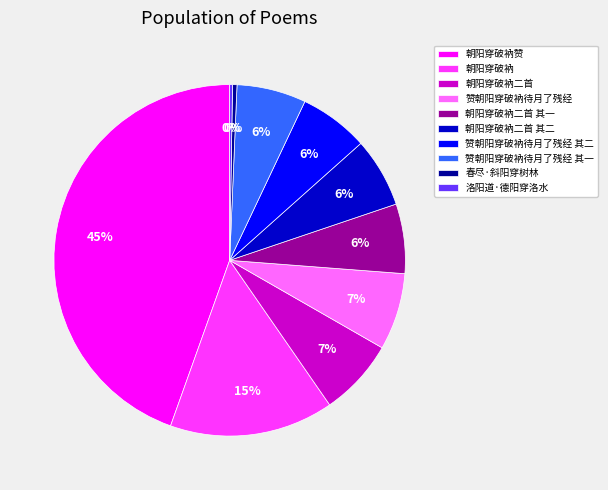

Combined, do 春尽·斜阳穿树林 and 朝阳穿破衲二首 account for over 50%?

No